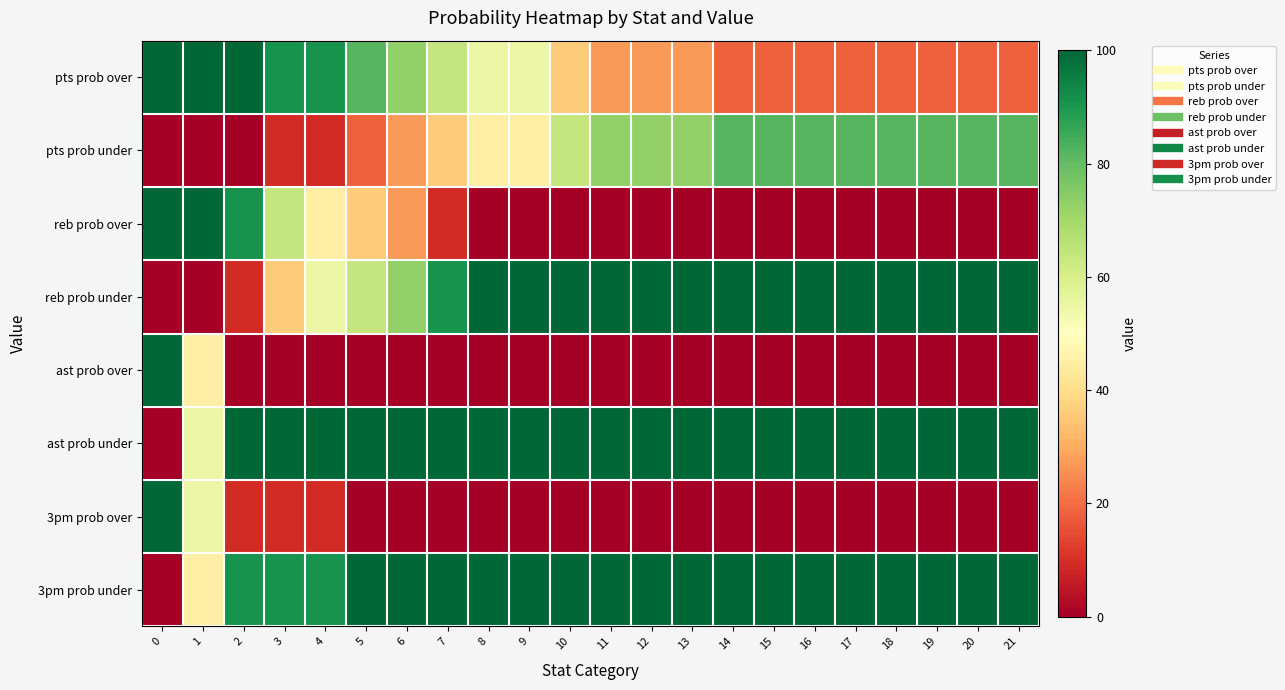

List the series in order of their peak value, highest first.

pts prob over, reb prob over, reb prob under, ast prob over, ast prob under, 3pm prob over, 3pm prob under, pts prob under